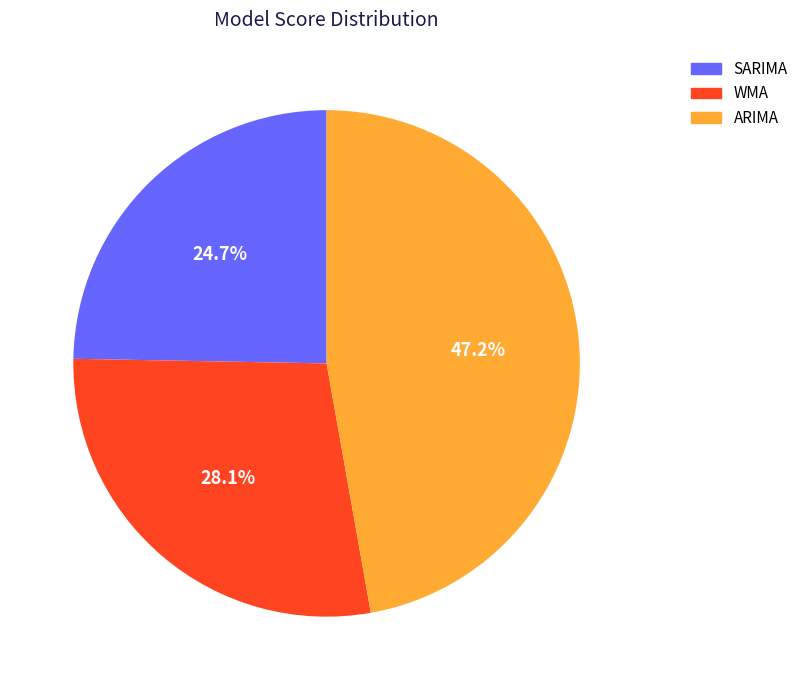

What is the smallest slice in the pie chart?

SARIMA